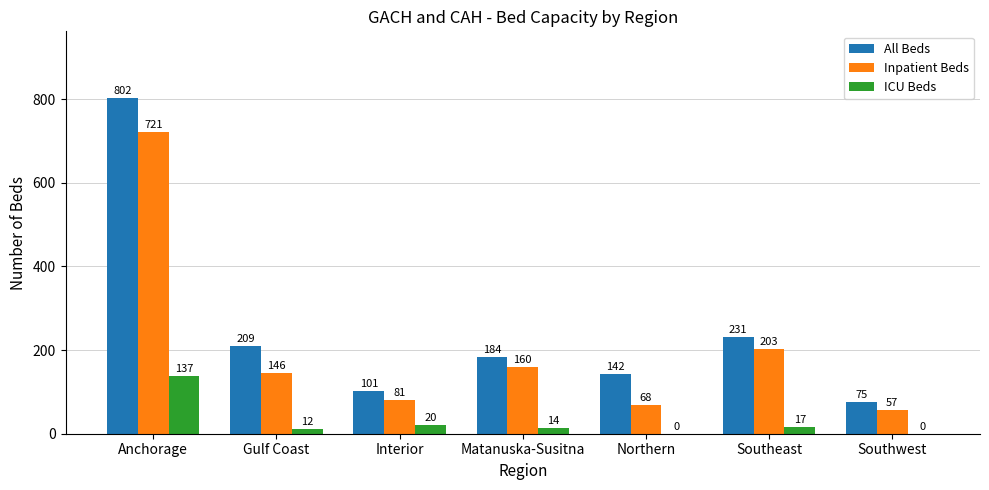

Which series has the largest range (max minus min)?

All Beds